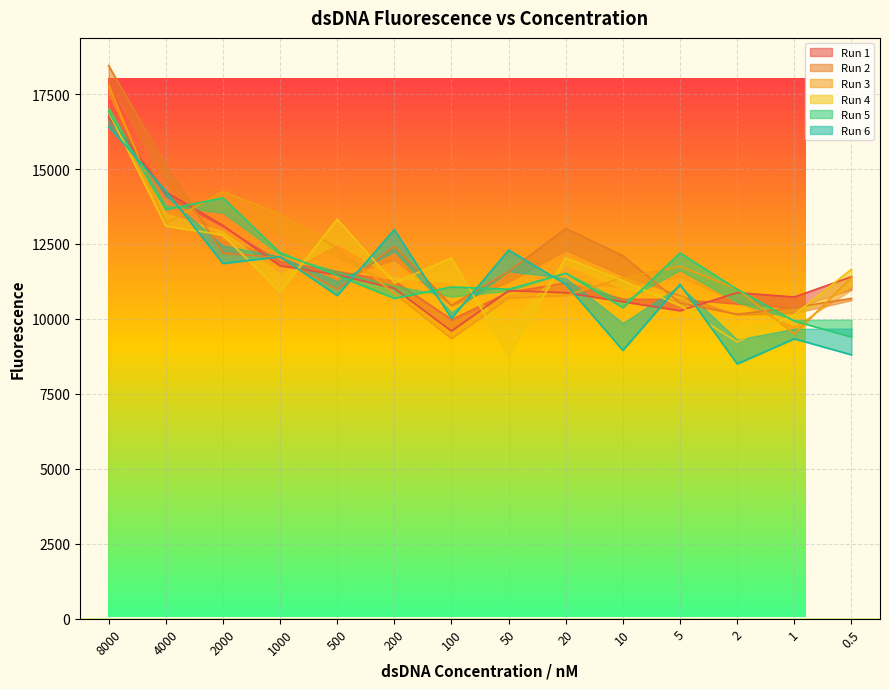

At which category is the sum across all series the highest?

8000